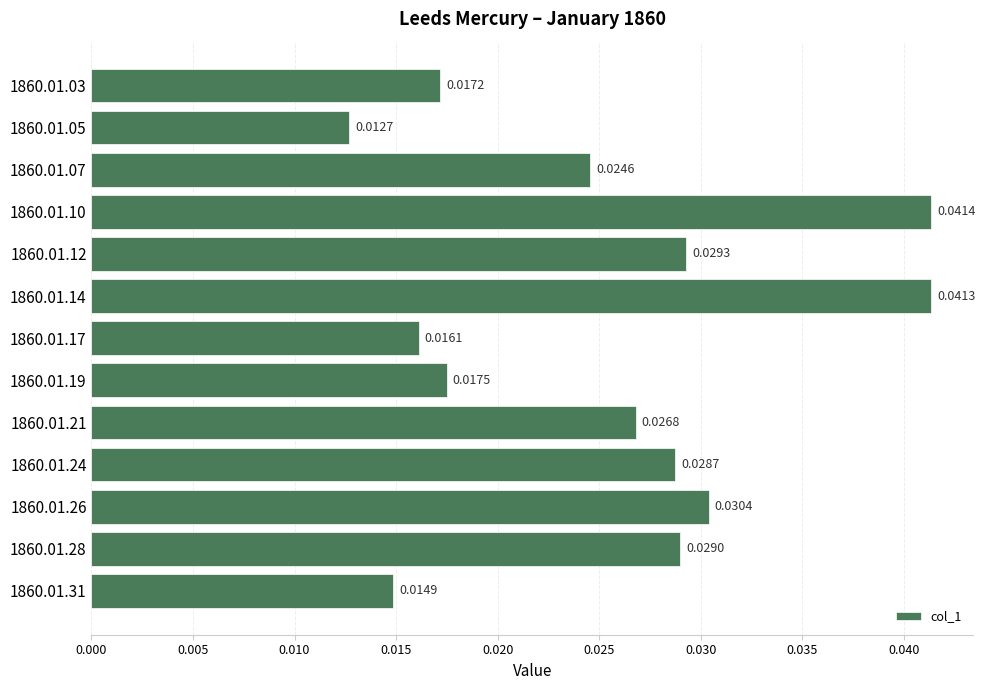

How many bars are there in total?

13